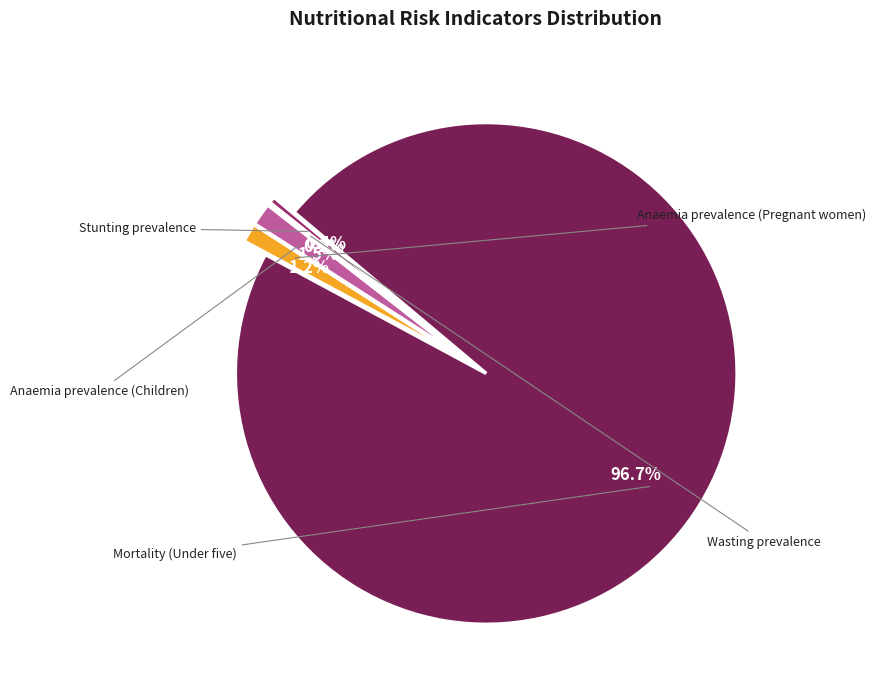

Does any single category account for the majority?

Yes